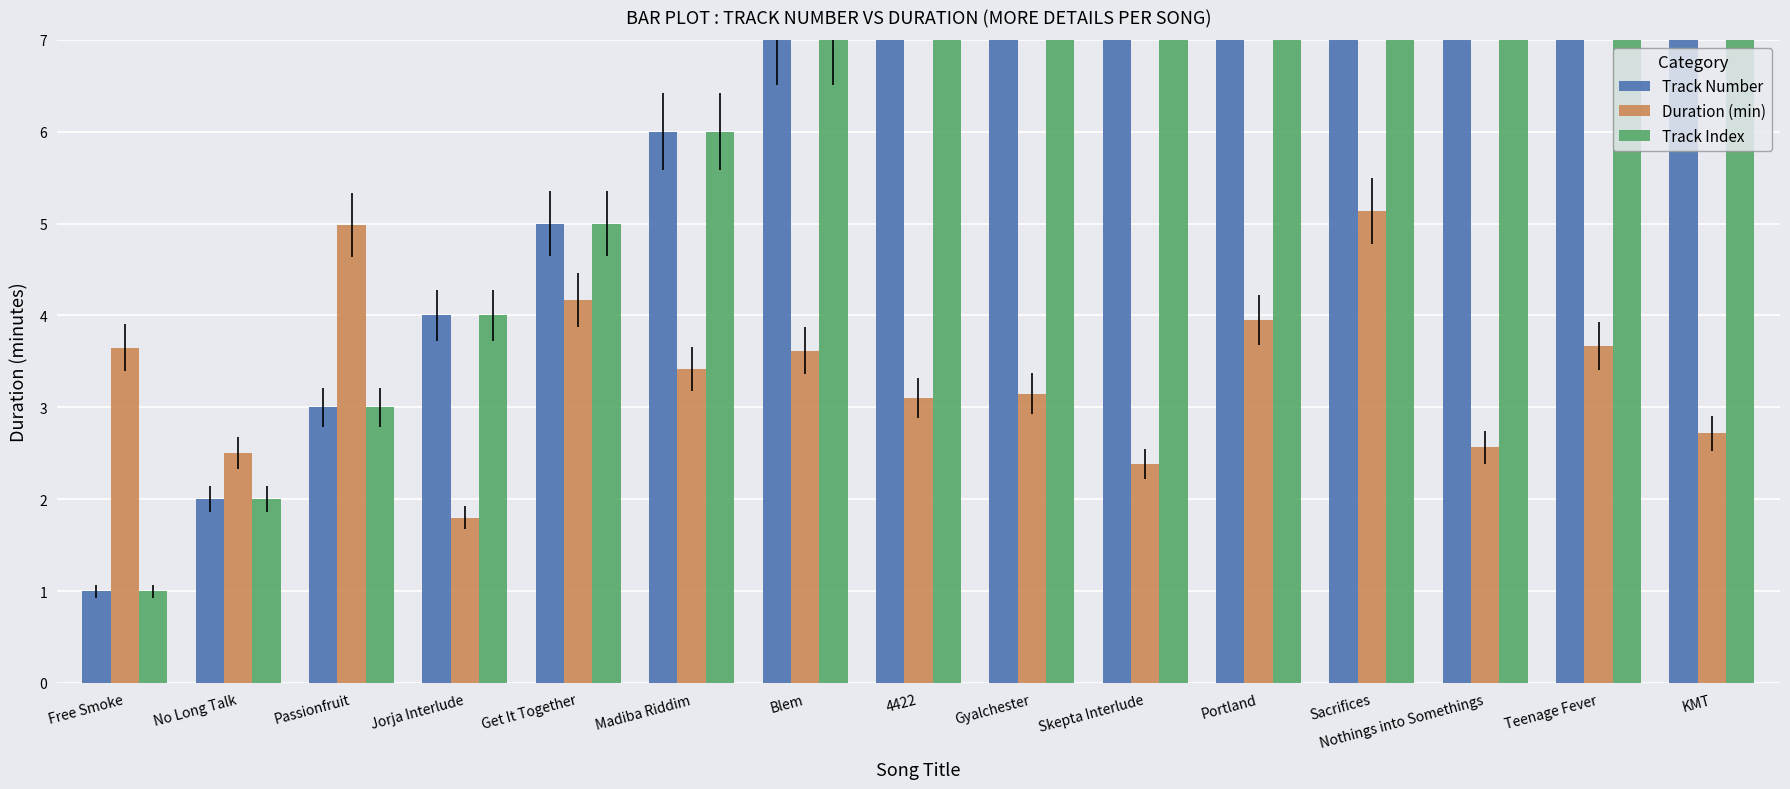

At which label does Duration (min) reach its minimum?

Jorja Interlude